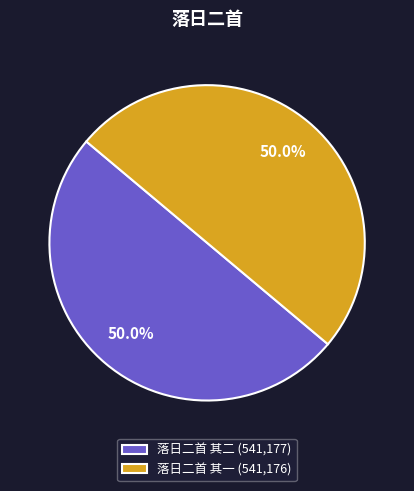

Count the number of slices in the pie.

2